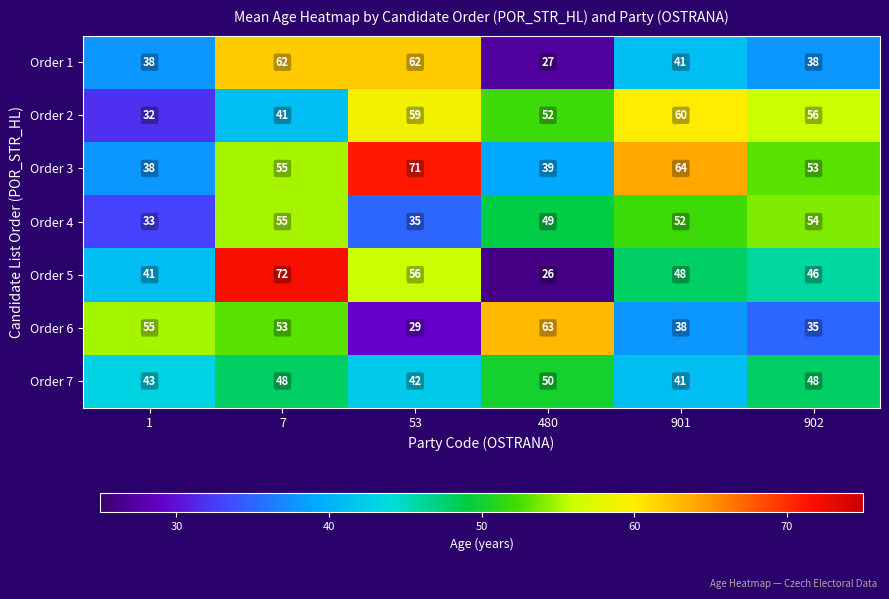

At which label is Order 2 closest to 46?

7